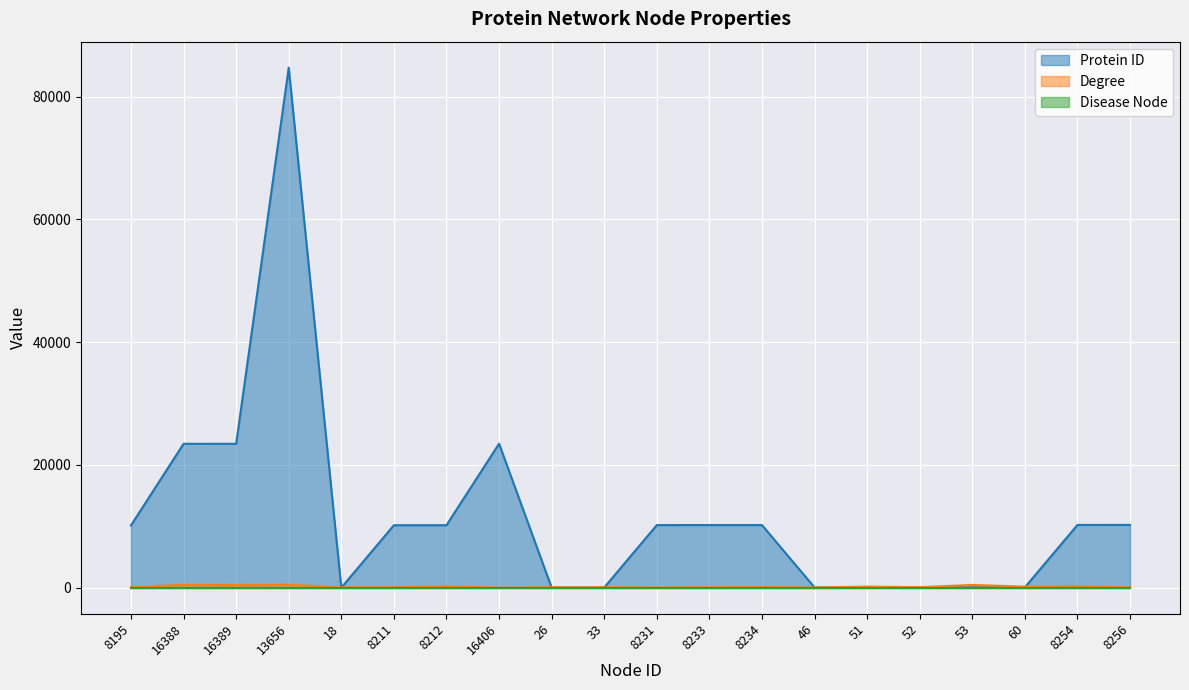

What is the average value of the Protein ID series?

11856